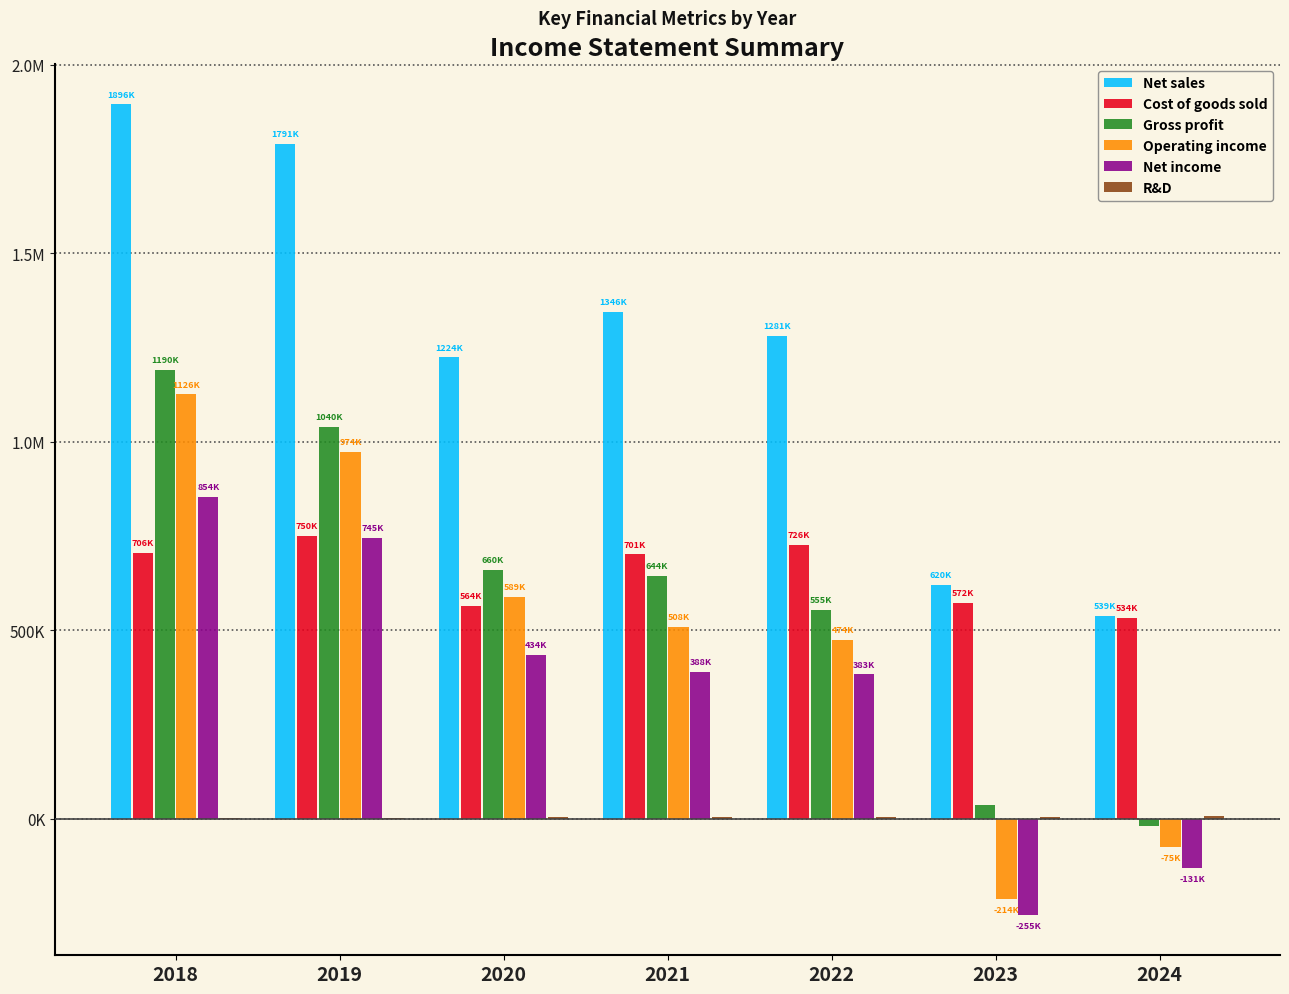

Does the chart contain stacked bars?

No